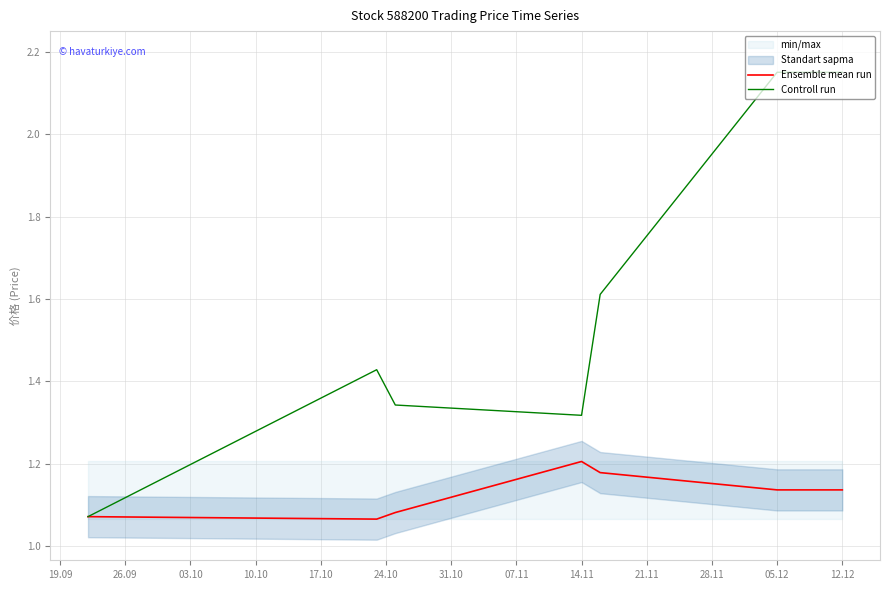

Where does the Controll run series first go above 2?

05.12